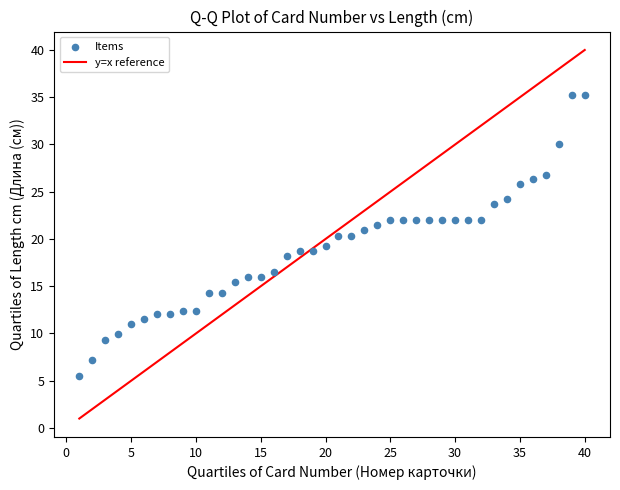

What is the range of Y values (max minus min)?

29.7